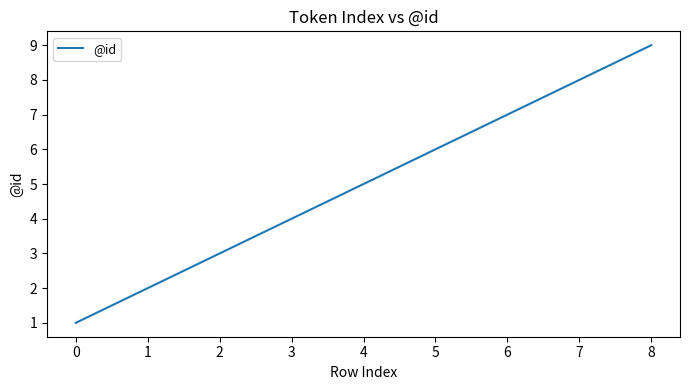

Approximately how many times larger is the value at 2 compared to 7?

0.4